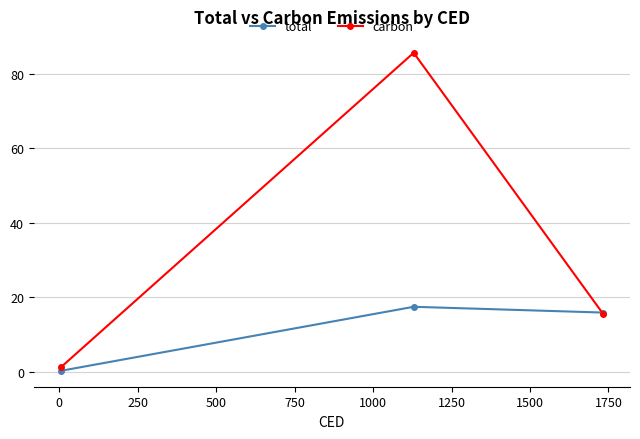

What are all the series names shown in the legend?

total, carbon